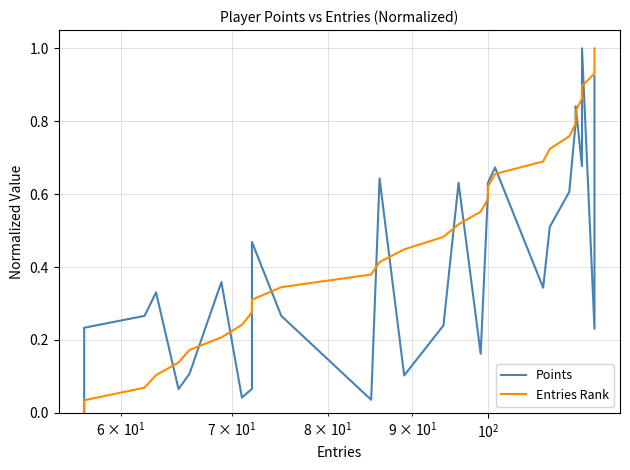

Which series has the widest spread of values?

Points